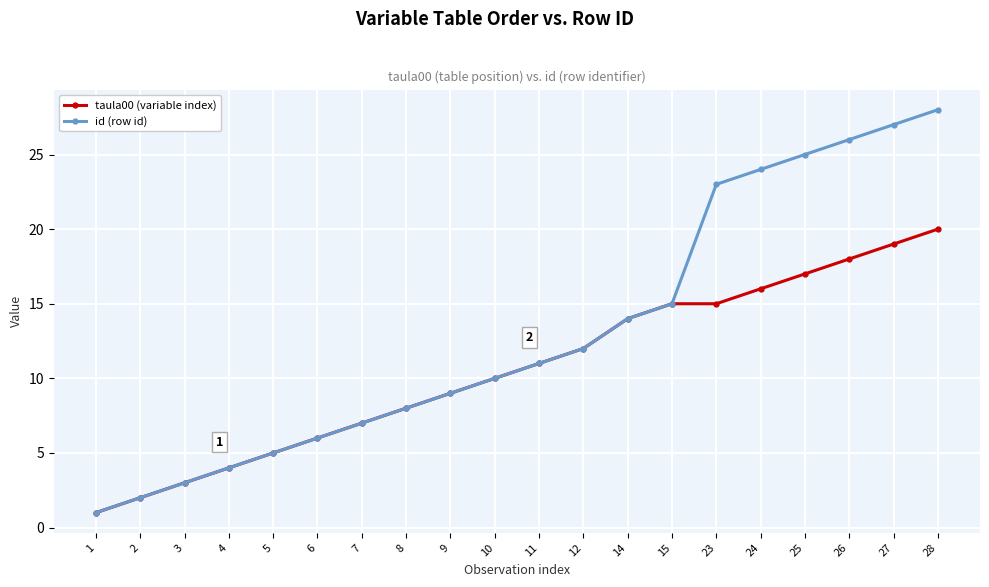

Reading left to right, extract all data points from this chart.

taula00 (variable index): 1	2	3	4	5	6	7	8	9	10	11	12	14	15	15	16	17	18	19	20
id (row id): 1	2	3	4	5	6	7	8	9	10	11	12	14	15	23	24	25	26	27	28